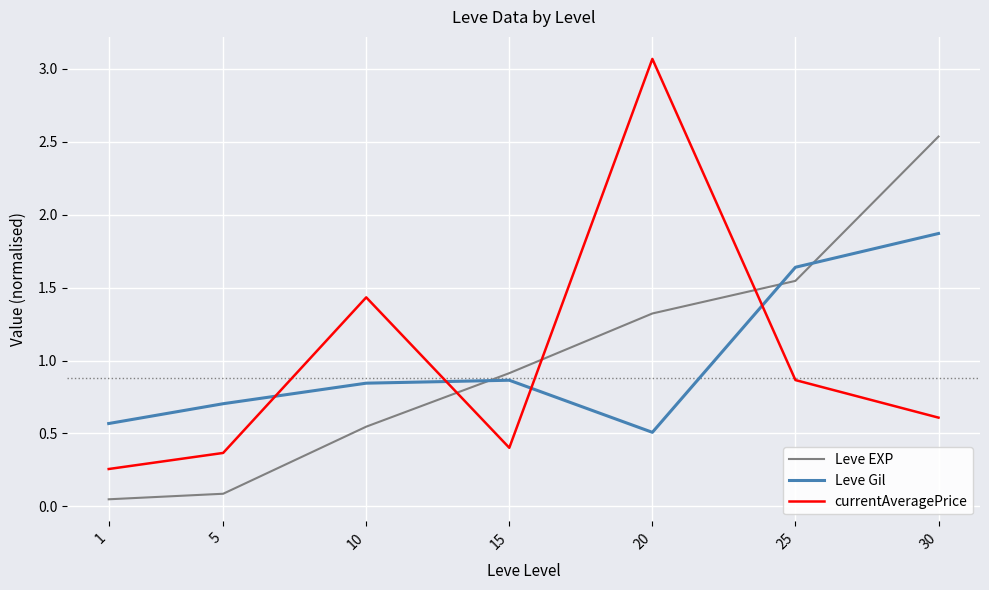

Which series has the largest range (max minus min)?

currentAveragePrice